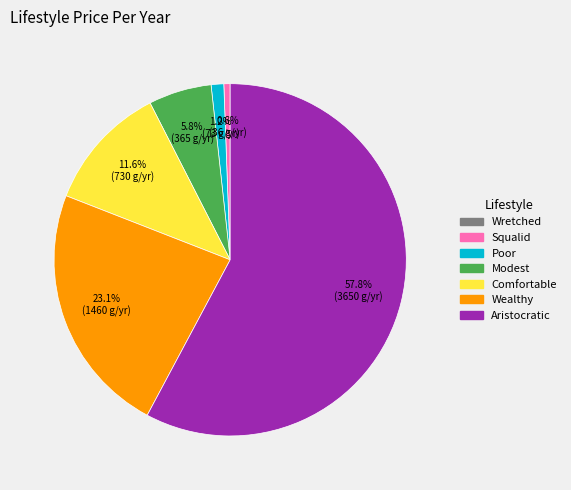

How many slices are in this pie chart?

6